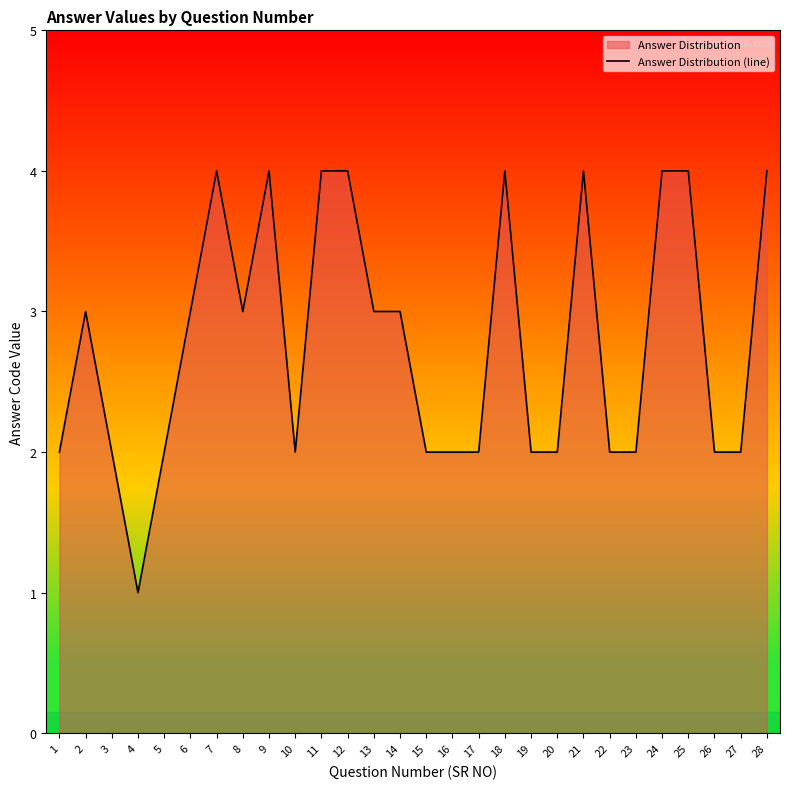

Reading left to right, extract all data points from this chart.

1=2	2=3	3=2	4=1	5=2	6=3	7=4	8=3	9=4	10=2	11=4	12=4	13=3	14=3	15=2	16=2	17=2	18=4	19=2	20=2	21=4	22=2	23=2	24=4	25=4	26=2	27=2	28=4